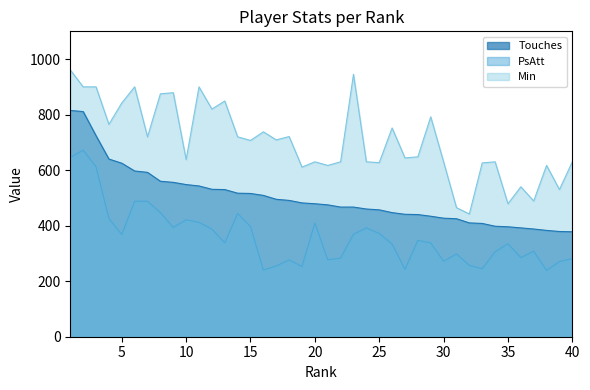

Does the chart have visible grid lines?

No